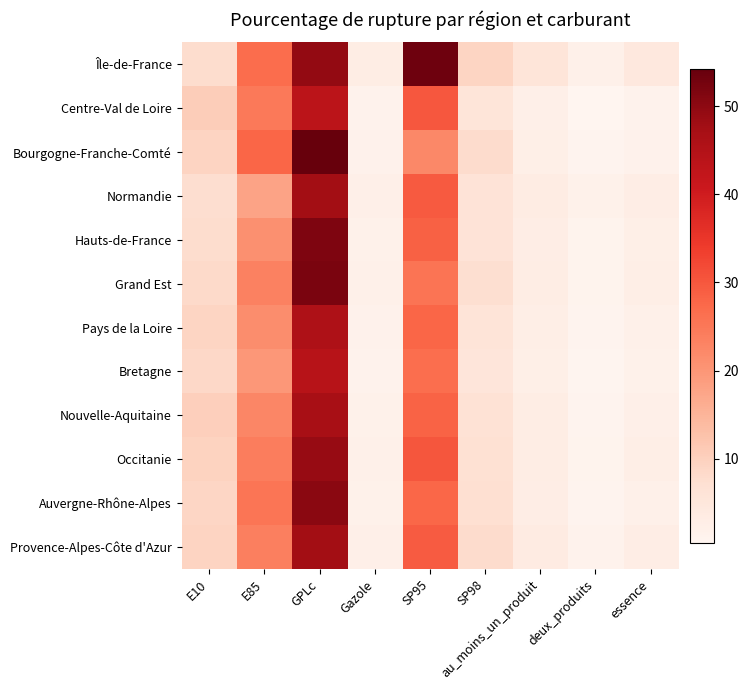

What is the maximum value shown in the chart?

54.3